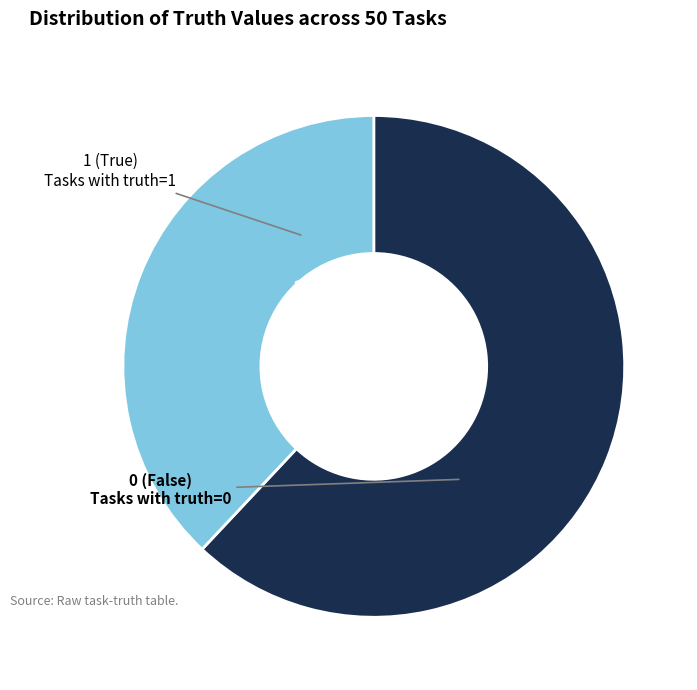

Is there a majority slice in this chart?

Yes